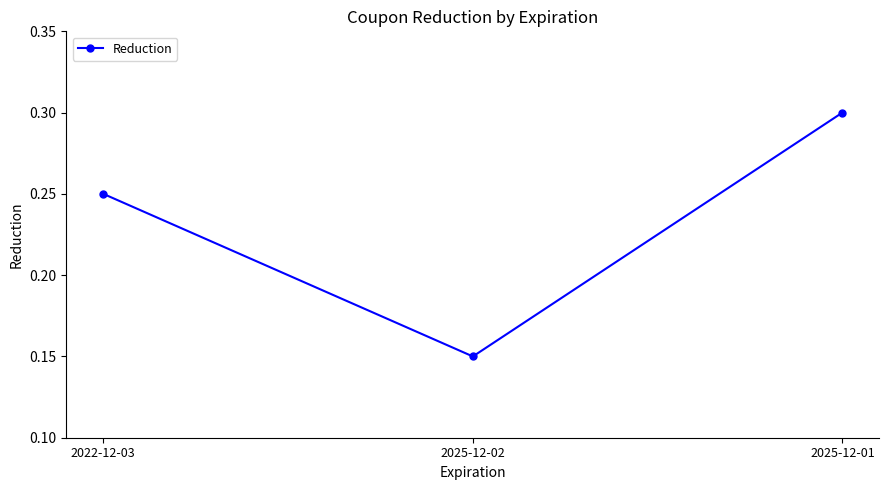

Which has a higher value, 2022-12-03 or 2025-12-02?

2022-12-03